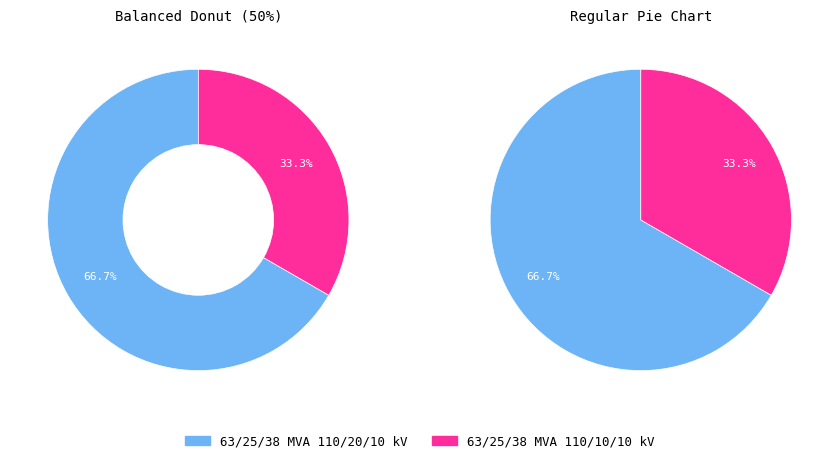

What percentage do 63/25/38 MVA 110/10/10 kV and 63/25/38 MVA 110/20/10 kV together represent?

100.0%